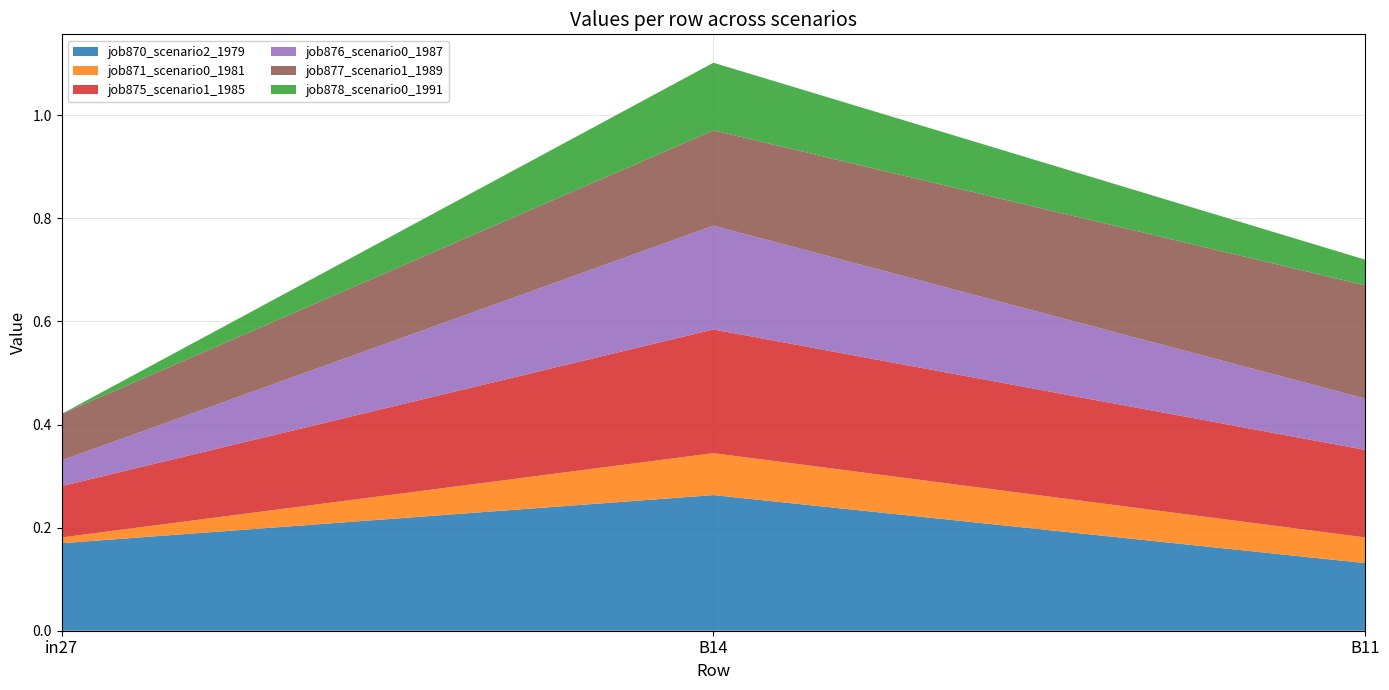

Reading left to right, extract all data points from this chart.

job870_scenario2_1979: in27=0.2	B14=0.3	B11=0.1
job871_scenario0_1981: in27=0.0	B14=0.1	B11=0.0
job875_scenario1_1985: in27=0.1	B14=0.2	B11=0.2
job876_scenario0_1987: in27=0.0	B14=0.2	B11=0.1
job877_scenario1_1989: in27=0.1	B14=0.2	B11=0.2
job878_scenario0_1991: in27=0.0	B14=0.1	B11=0.0